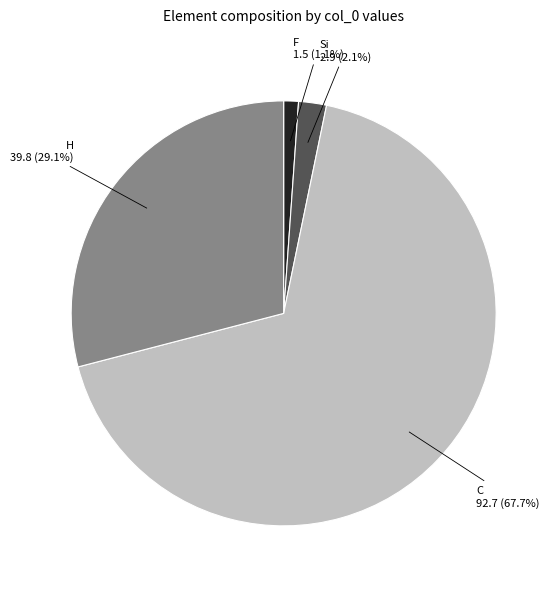

What percentage do C and F together represent?

68.8%